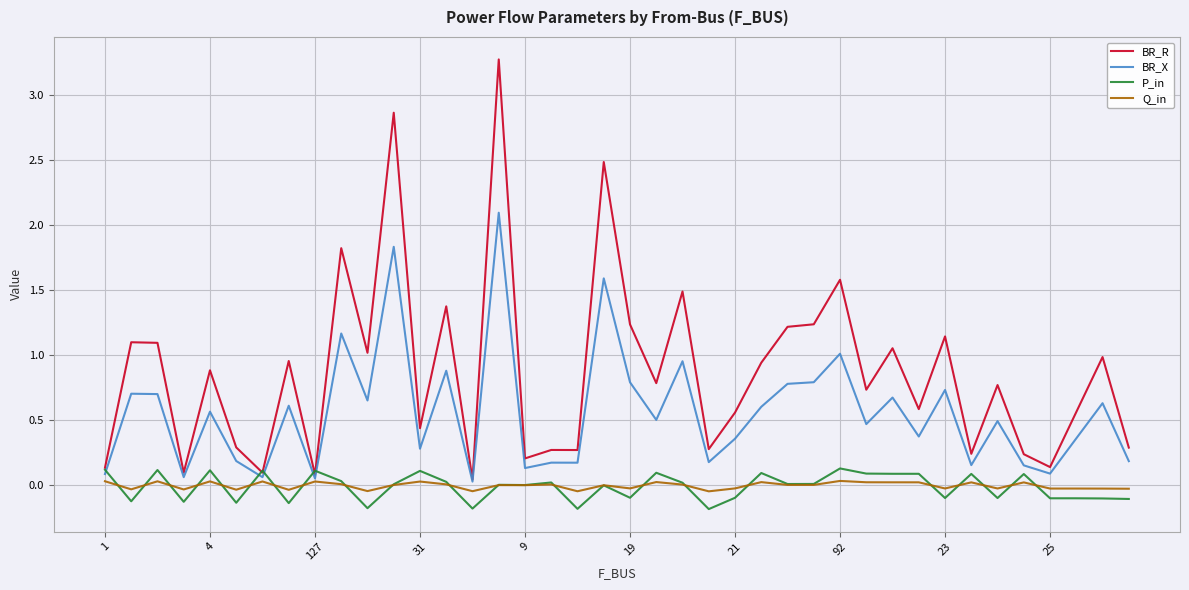

What is the maximum value shown in the chart?

3.3